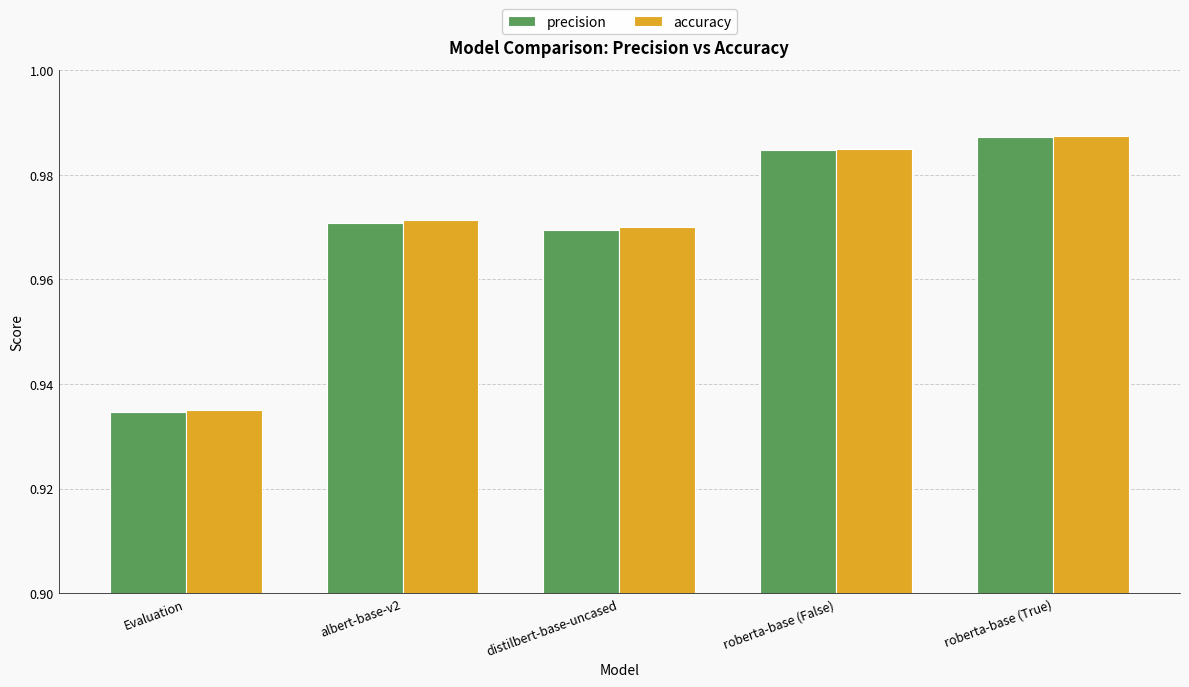

At which label is precision closest to 0?

Evaluation